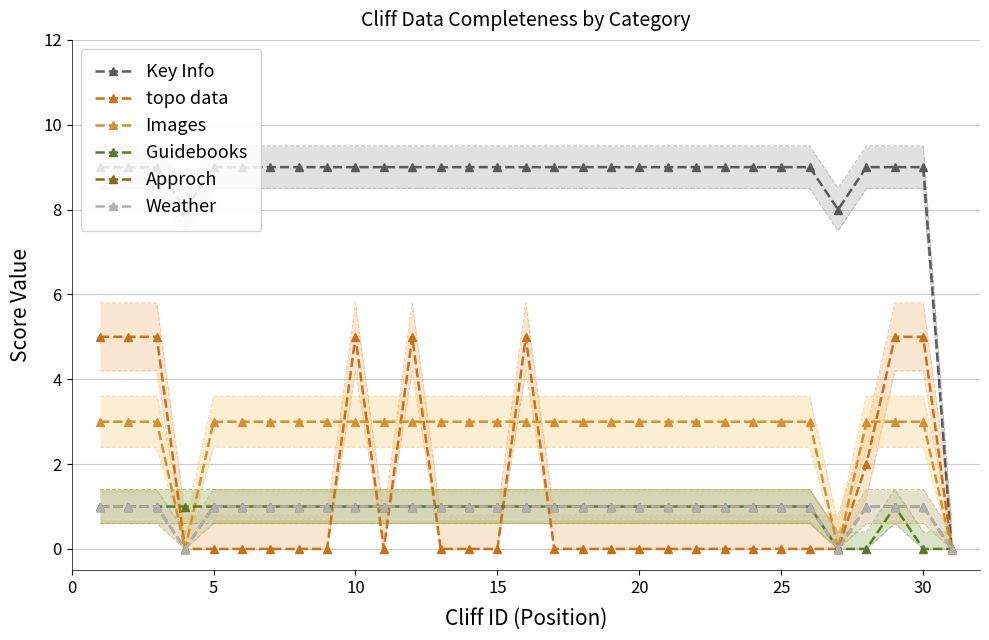

List the series in order of their peak value, lowest first.

Guidebooks, Approch, Weather, Images, topo data, Key Info